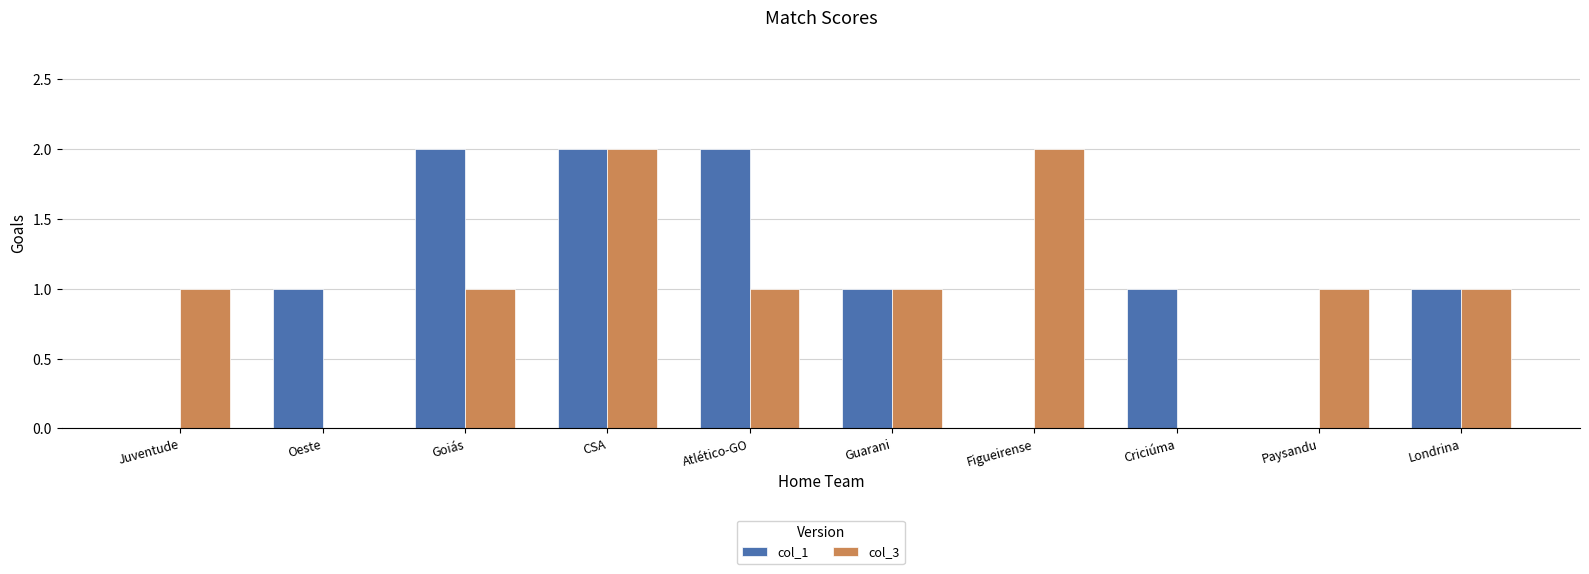

Count the number of categories in the chart.

10